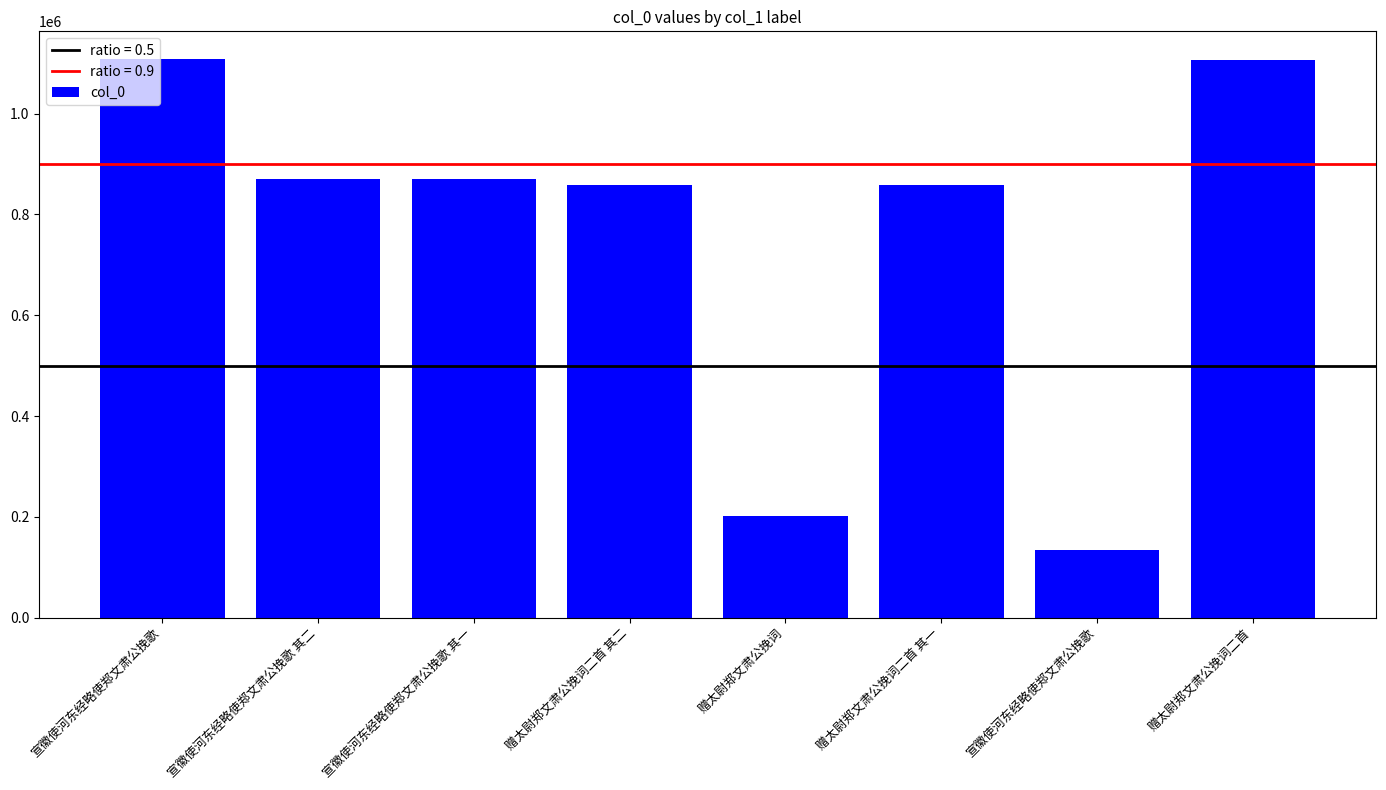

Rank the categories by value from highest to lowest.

宣徽使河东经略使郑文肃公挽歌, 赠太尉郑文肃公挽词二首, 宣徽使河东经略使郑文肃公挽歌 其一, 宣徽使河东经略使郑文肃公挽歌 其二, 赠太尉郑文肃公挽词二首 其一, 赠太尉郑文肃公挽词二首 其二, 赠太尉郑文肃公挽词, 宣徽使河东经略使郑文肃公挽歌